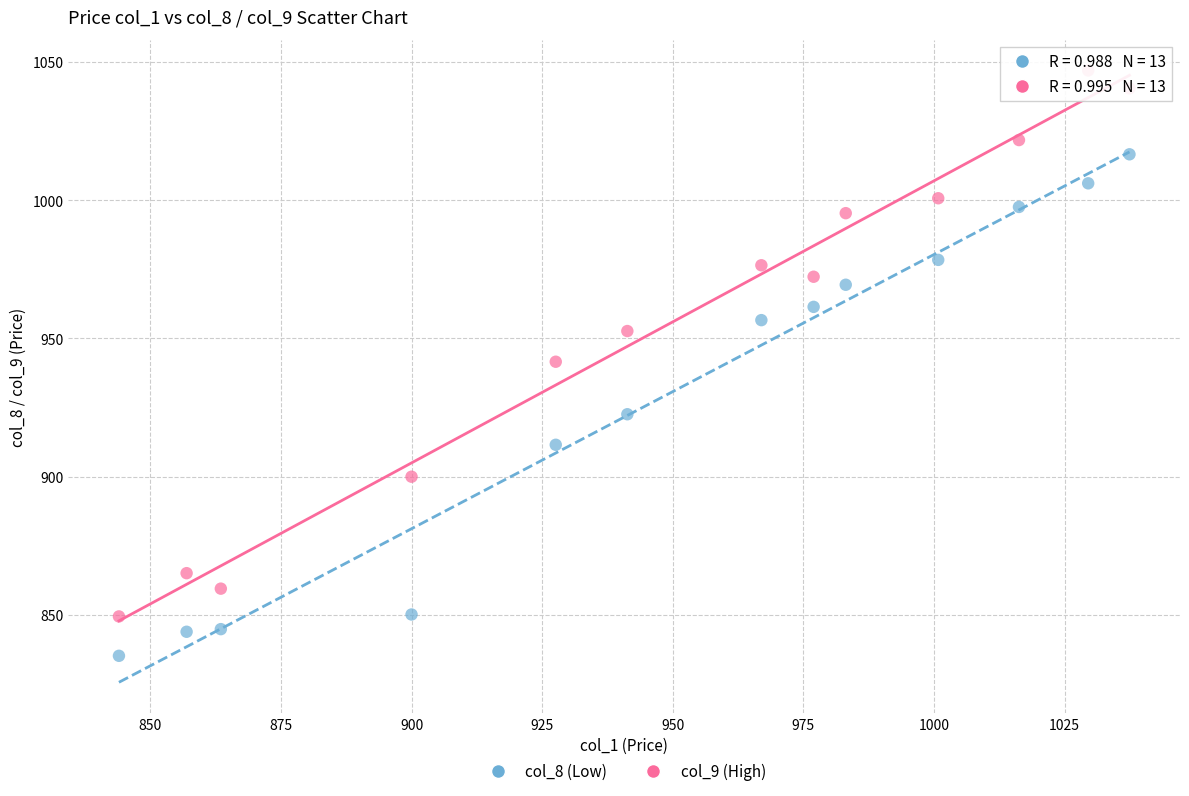

Across all data points, what is the range of X values (max minus min)?

193.4